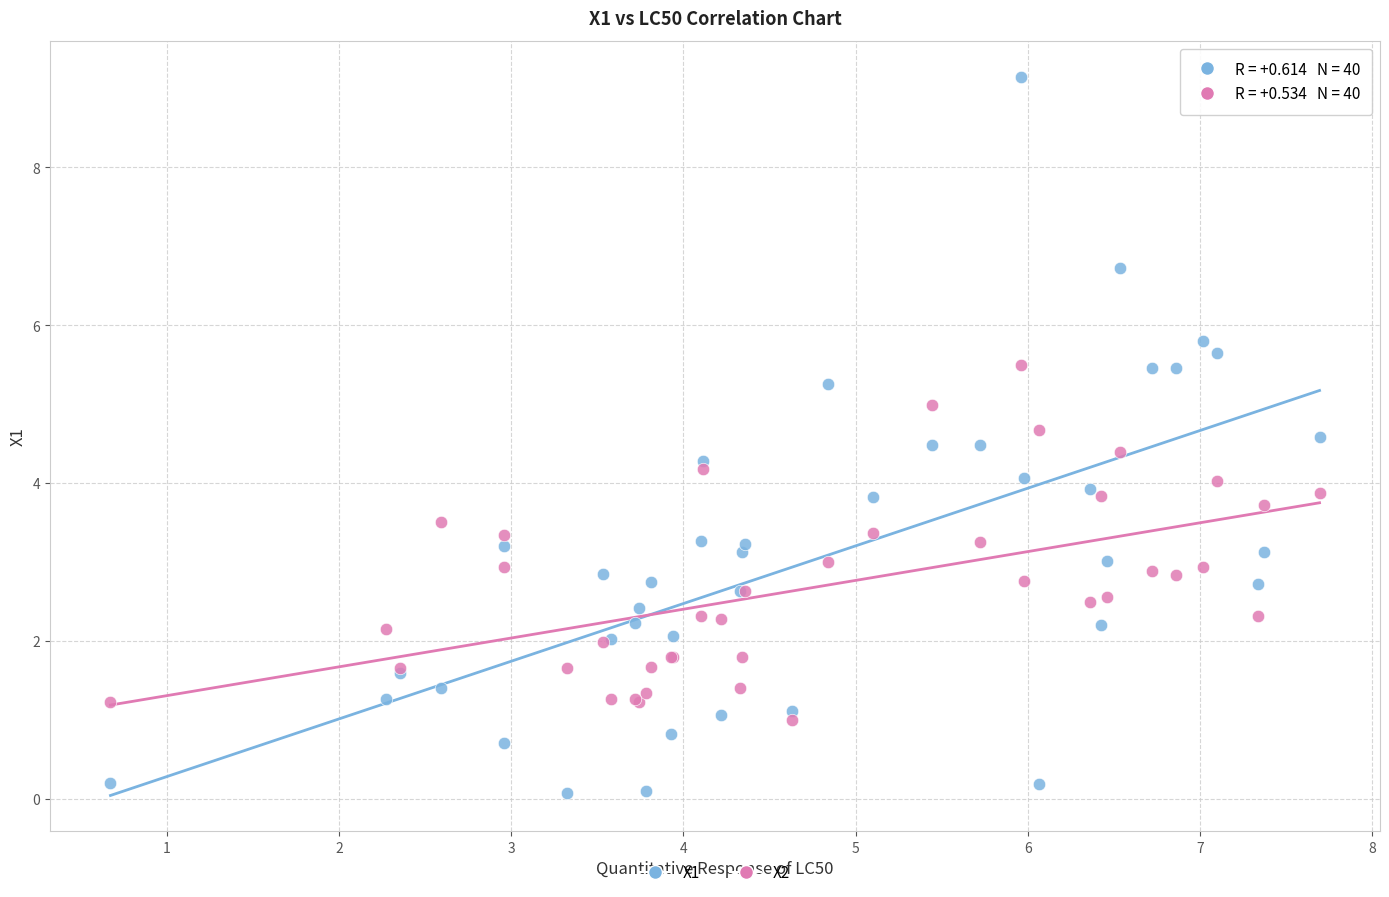

Which series reaches the maximum Y coordinate?

X1